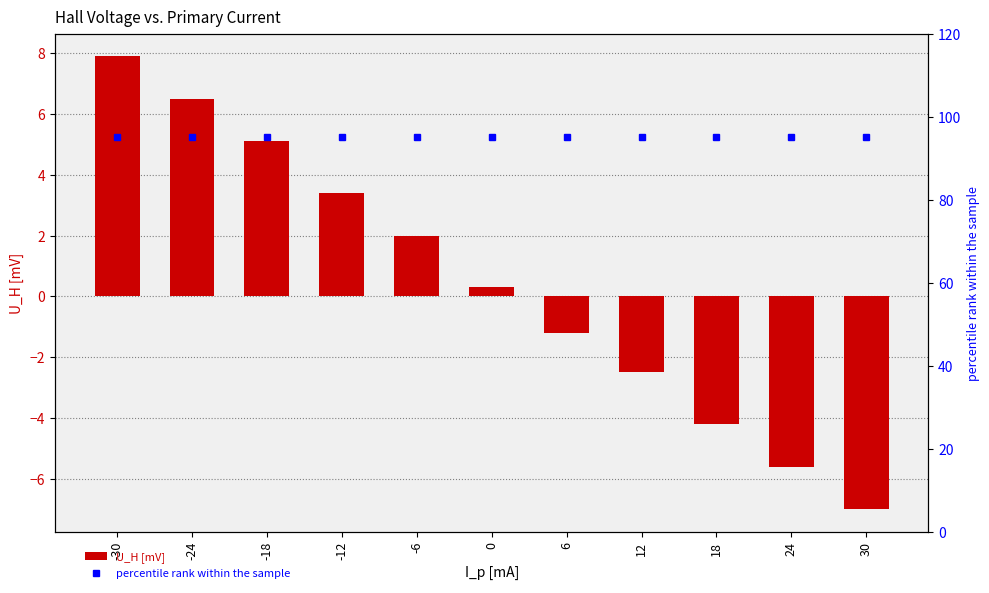

At which label is percentile rank within the sample closest to 95?

-30